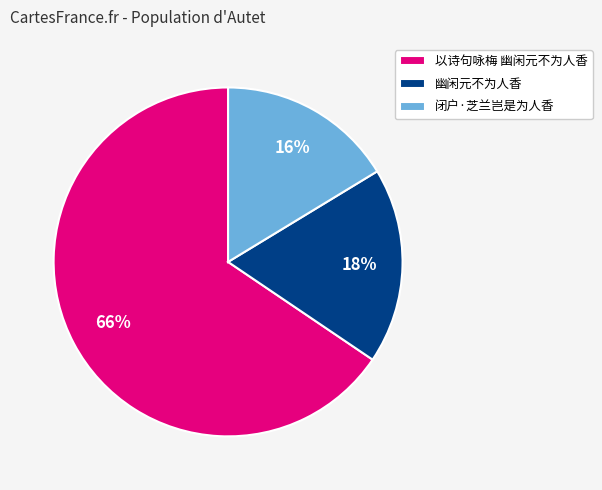

Rank the categories by value from highest to lowest.

以诗句咏梅 幽闲元不为人香, 幽闲元不为人香, 闭户·芝兰岂是为人香